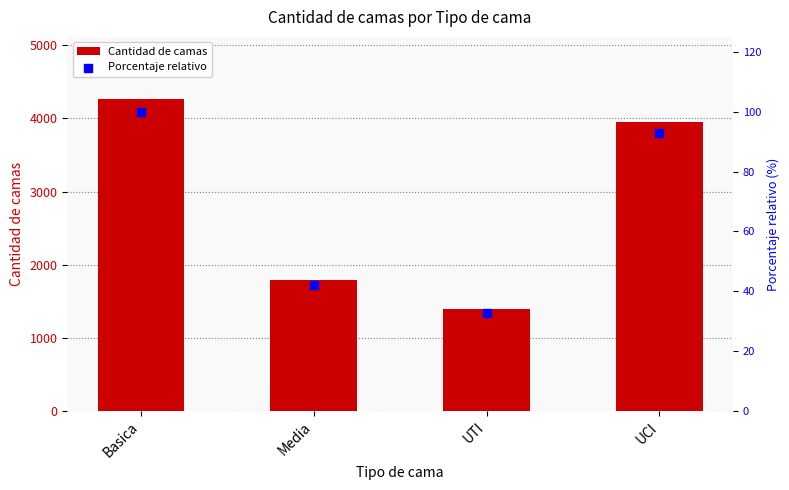

What is the total value across all series at Media?

1837.1